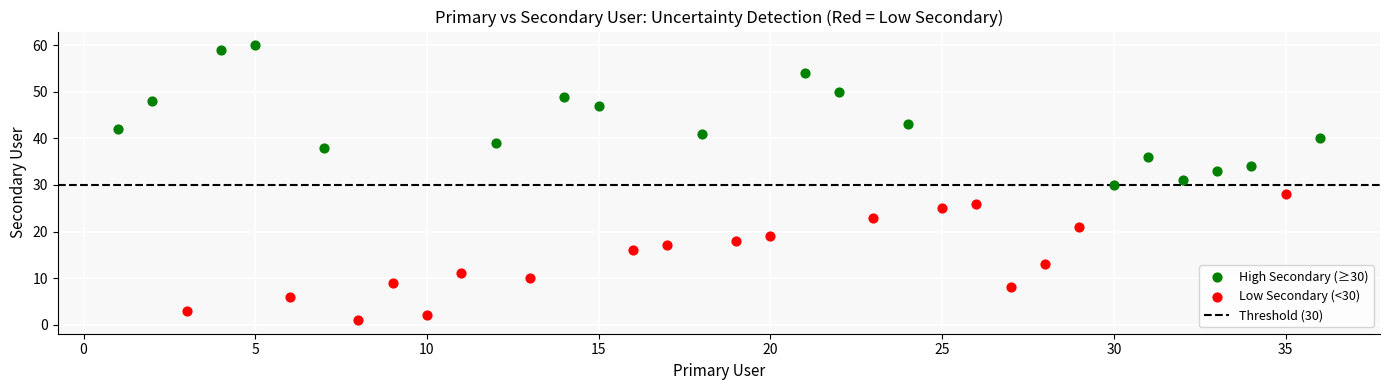

Which series has the largest Y range (max minus min)?

High Secondary (≥30)